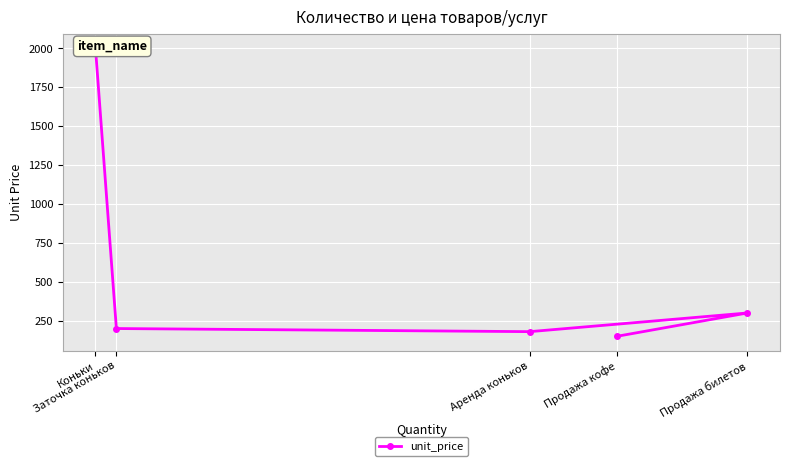

How many distinct data groups are displayed?

1